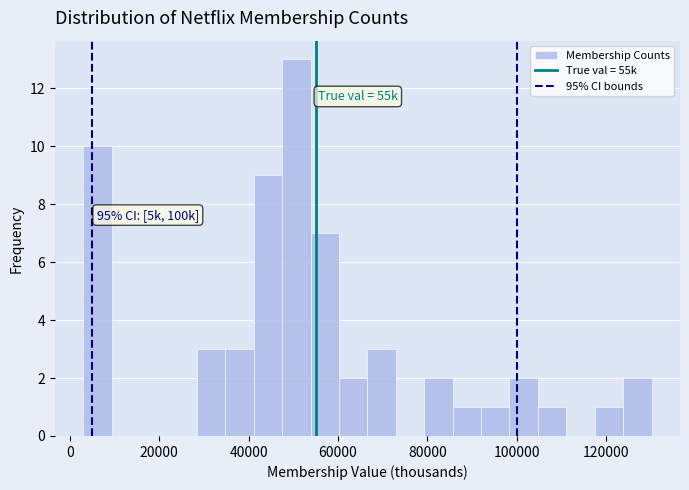

Around what value on the x-axis is the tallest bar? Give the approximate position of its centre, as read against the axis.

50000